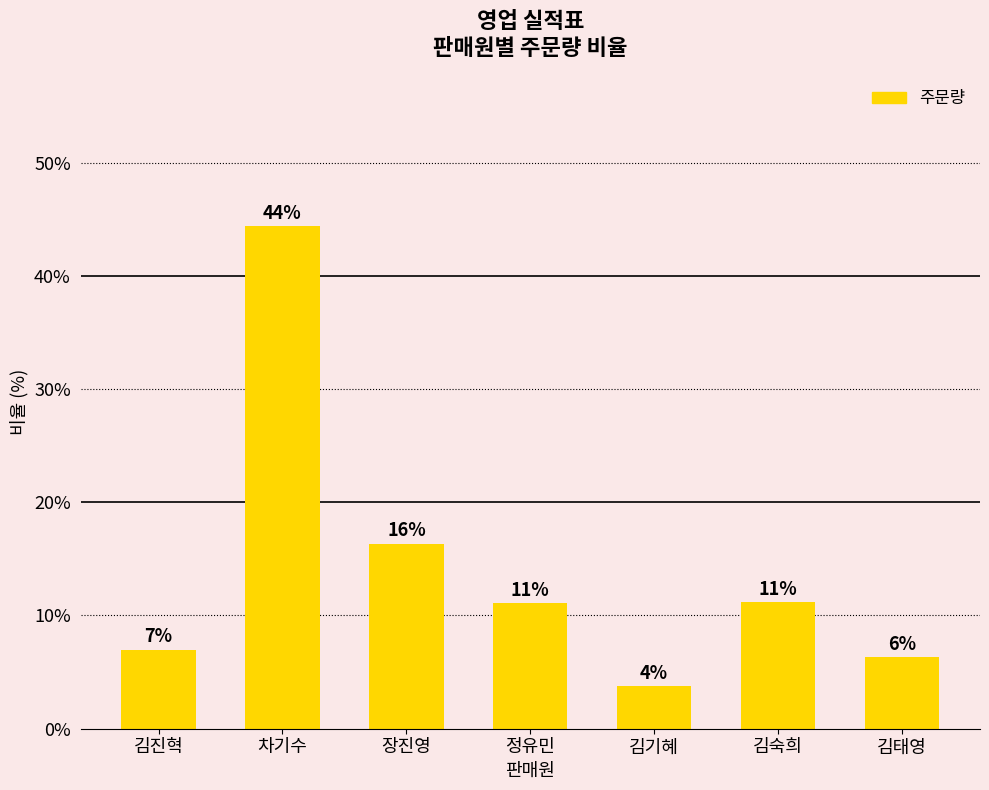

Does the chart contain any negative values?

No